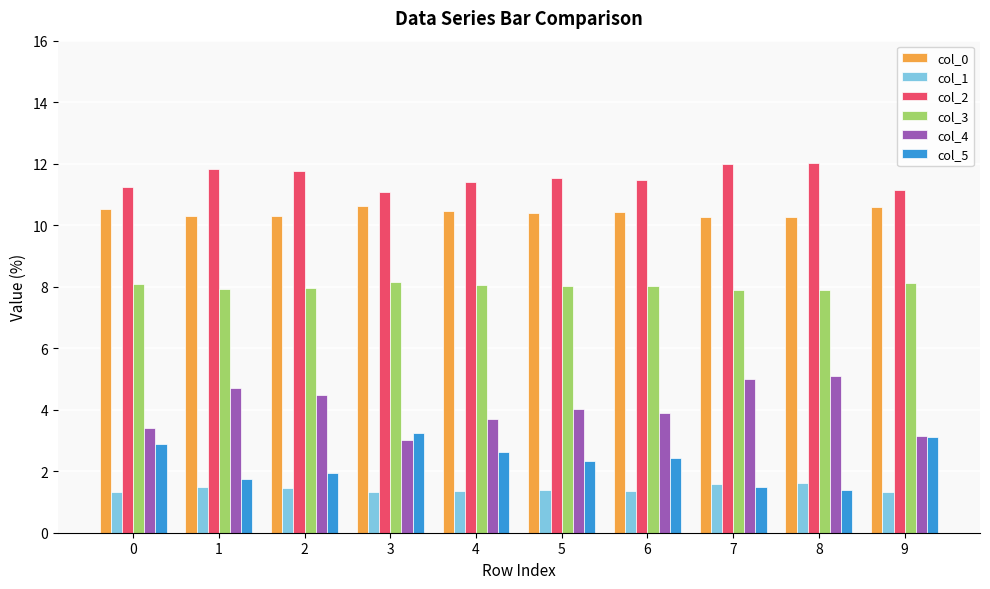

What are all the series names shown in the legend?

col_0, col_1, col_2, col_3, col_4, col_5